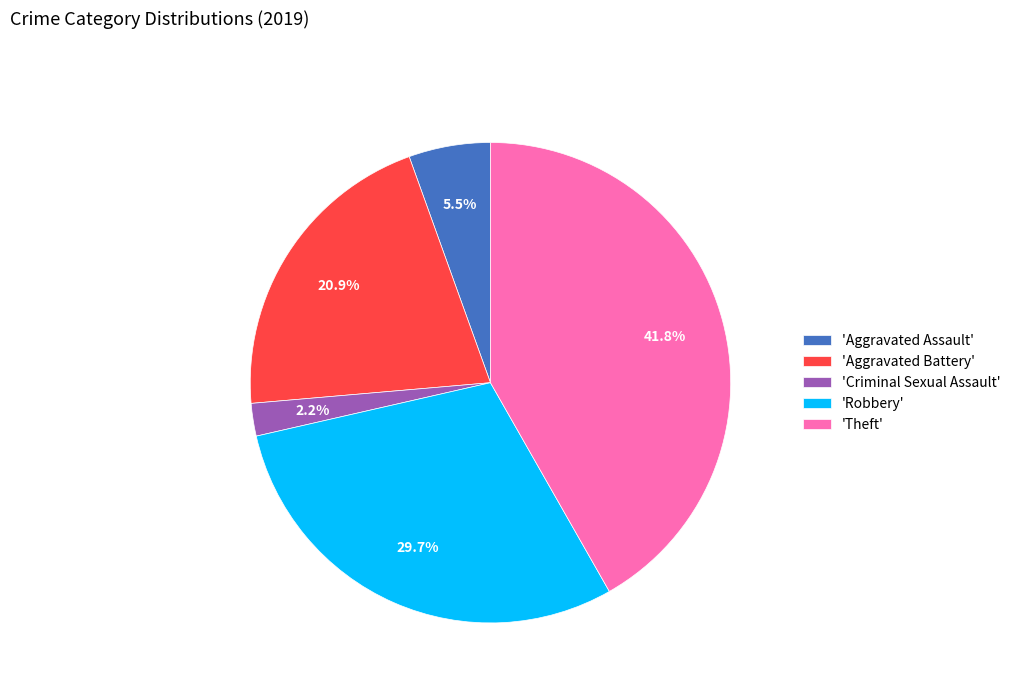

How many slices are in this pie chart?

5